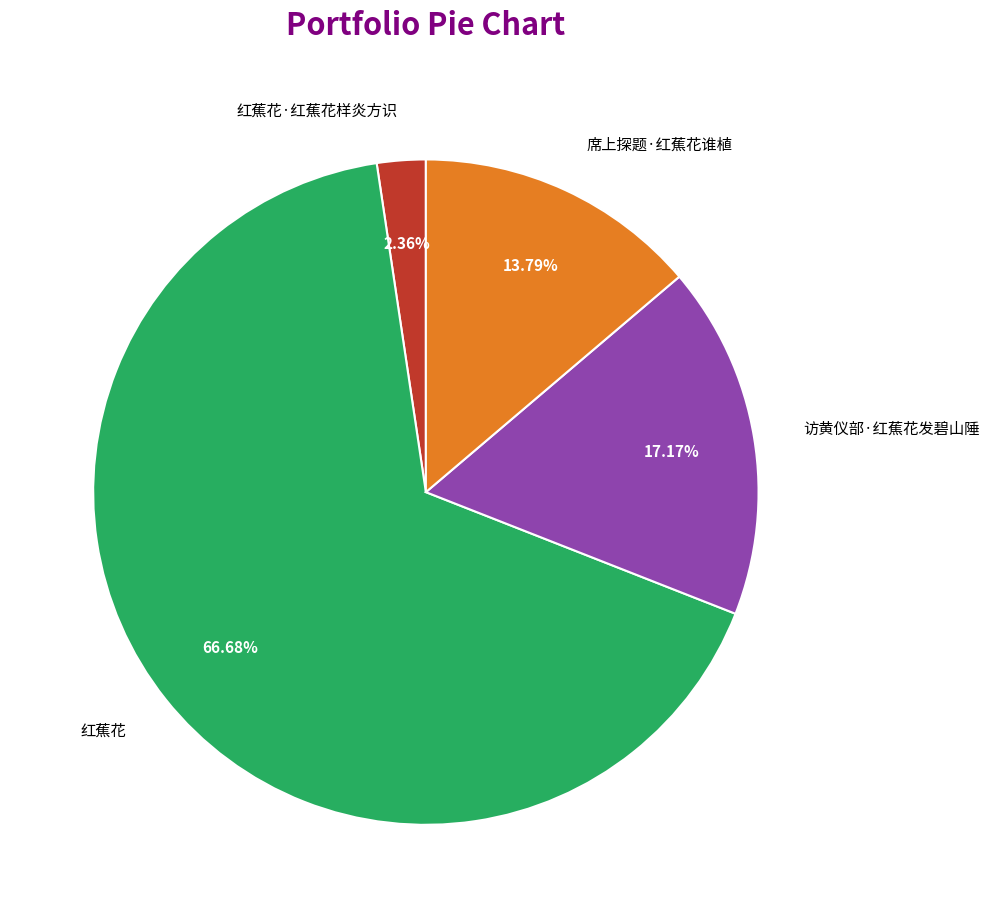

Combined, do 红蕉花·红蕉花样炎方识 and 席上探题·红蕉花谁植 account for over 50%?

No